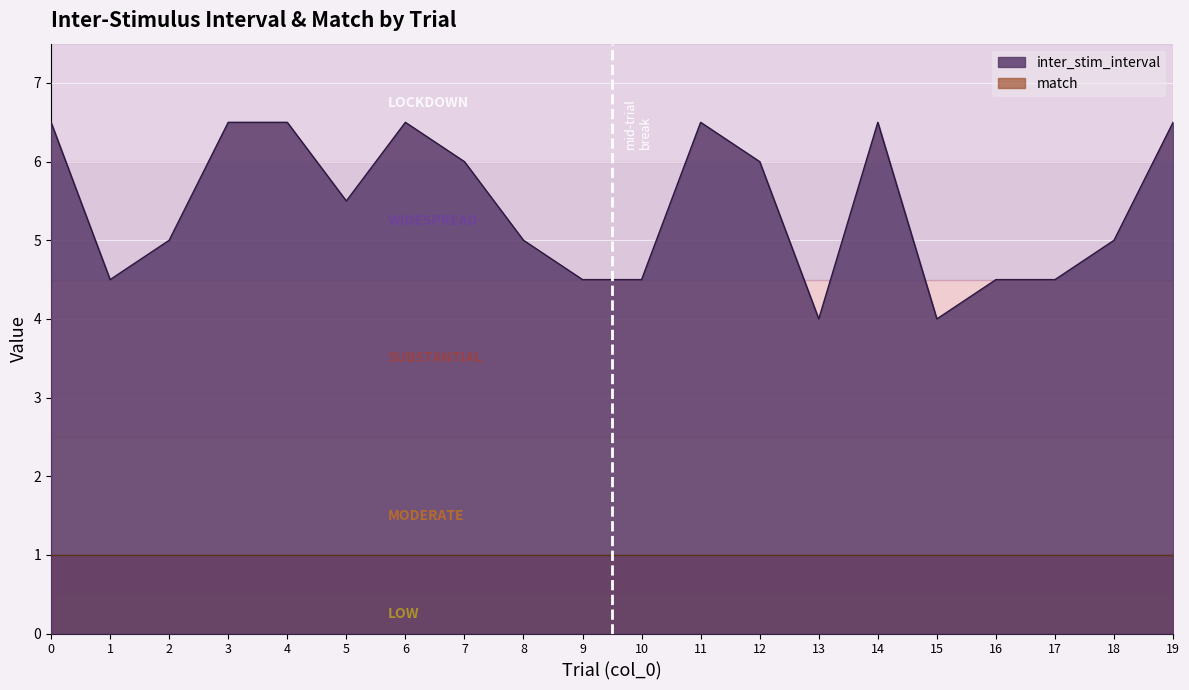

Is it true that the value at 12 is 2.9?

False